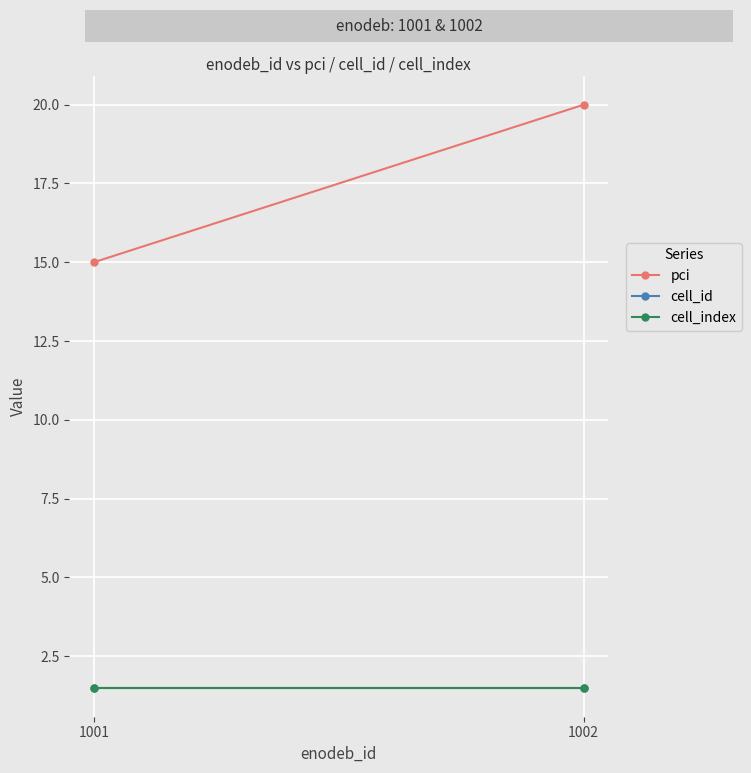

How many categories are shown in the chart?

2